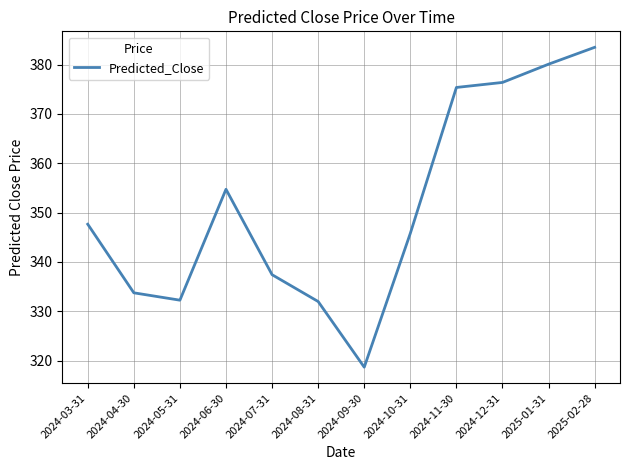

What is the sum of the values at 2024-12-31 and 2024-08-31?

708.4